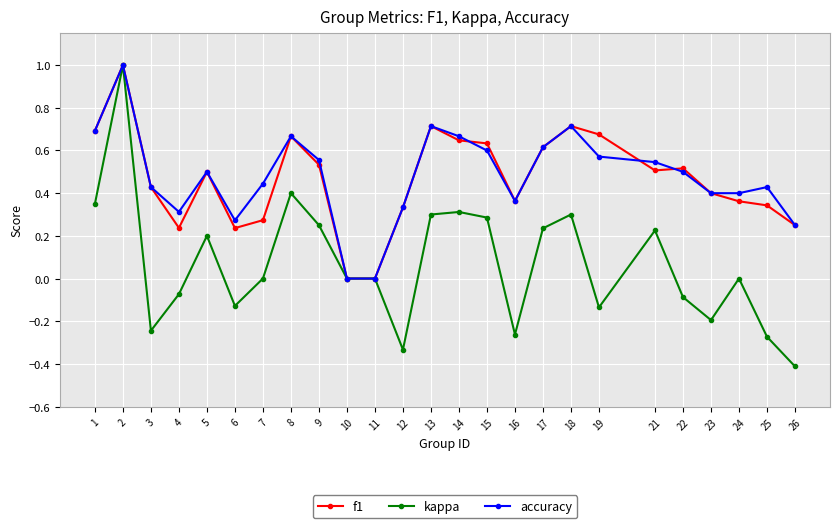

What is the sum of all accuracy values?

12.0